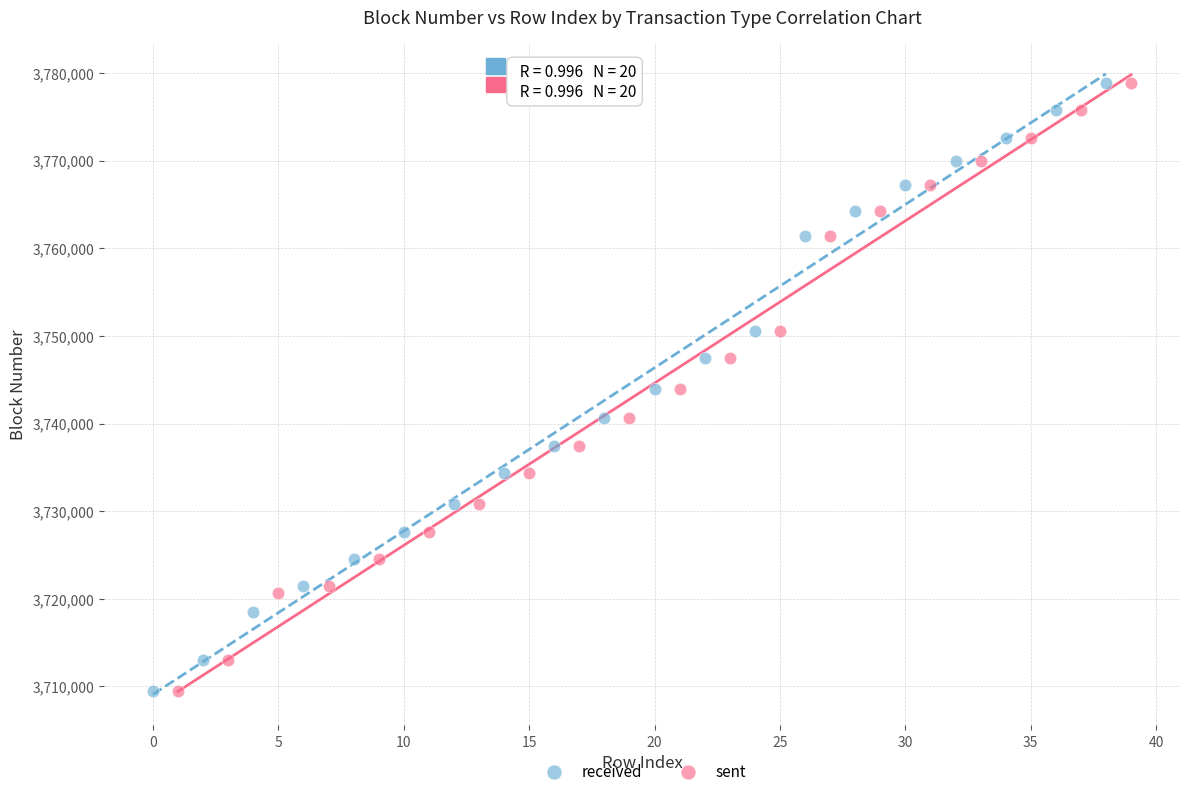

What are all the series names shown in the legend?

received, sent